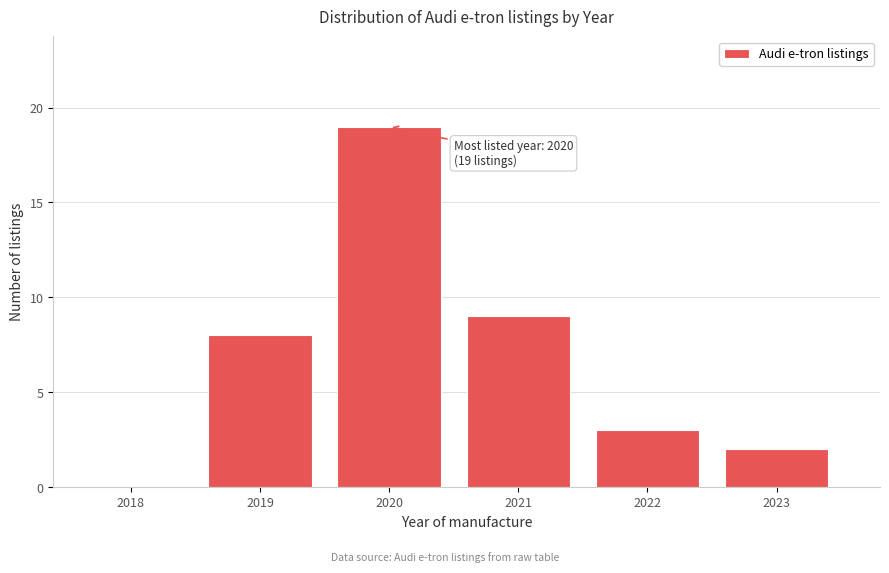

Reading right to left, transcribe all the data shown in this chart.

2023=2	2022=3	2021=9	2020=19	2019=8	2018=0